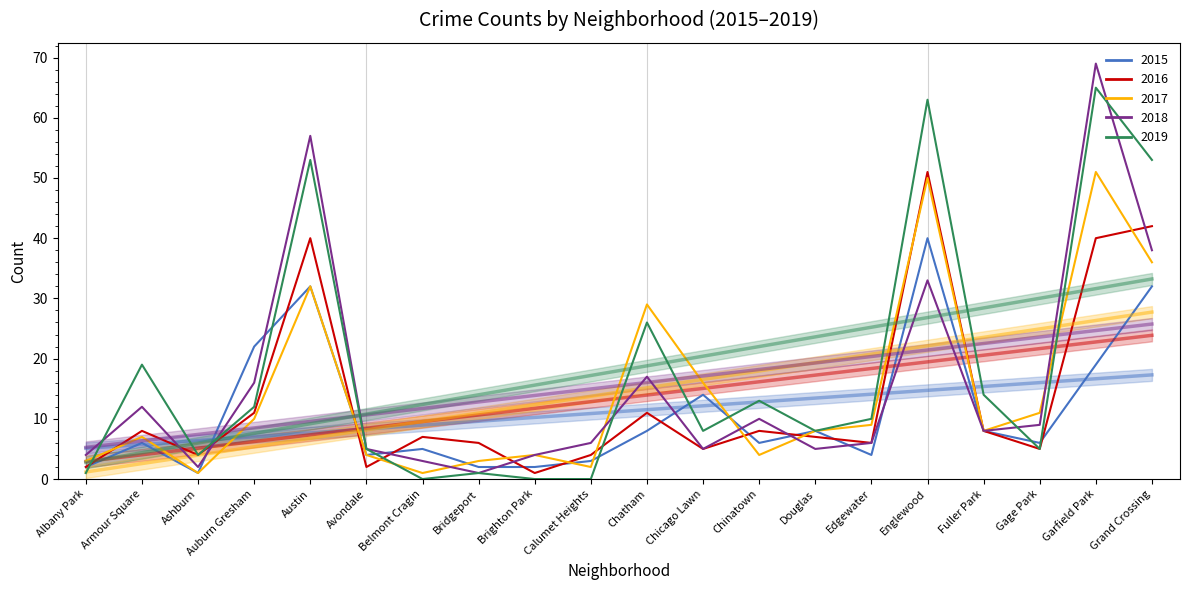

True or false: 2018 has a value of 0 at Bridgeport.

False